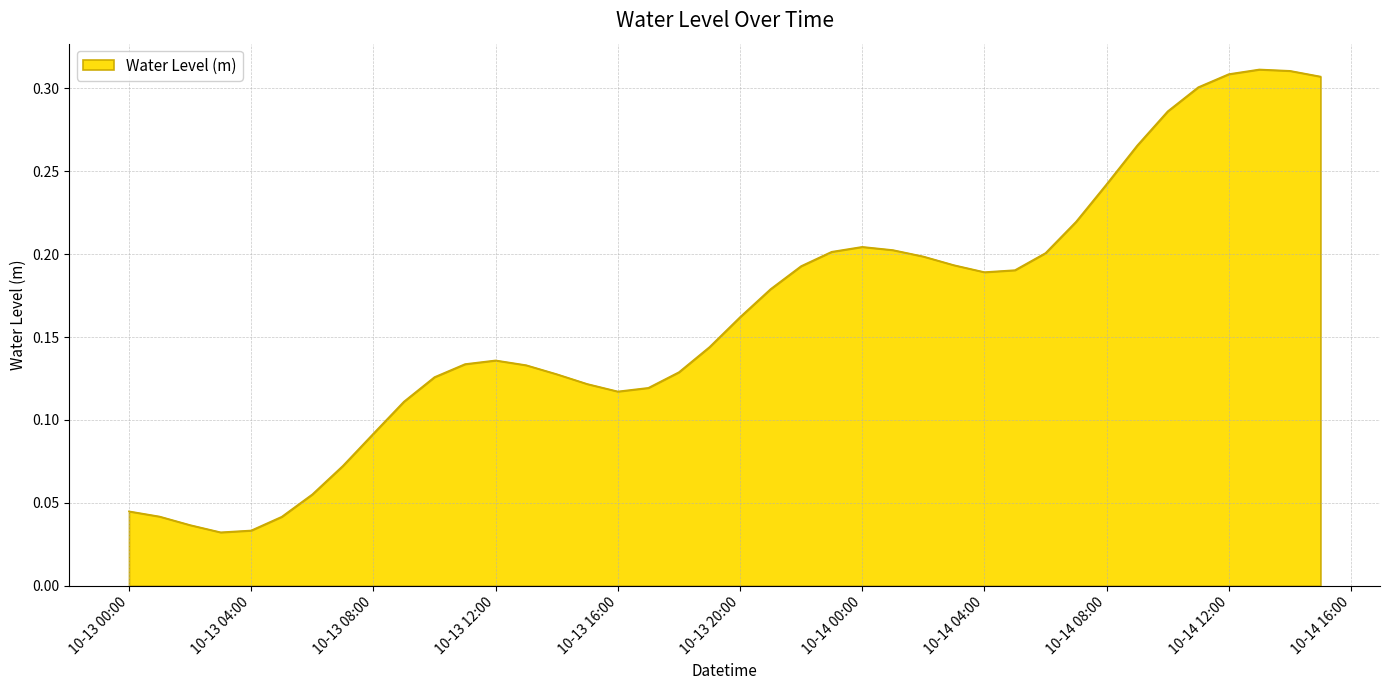

Does the chart display data point markers on the line(s)?

No